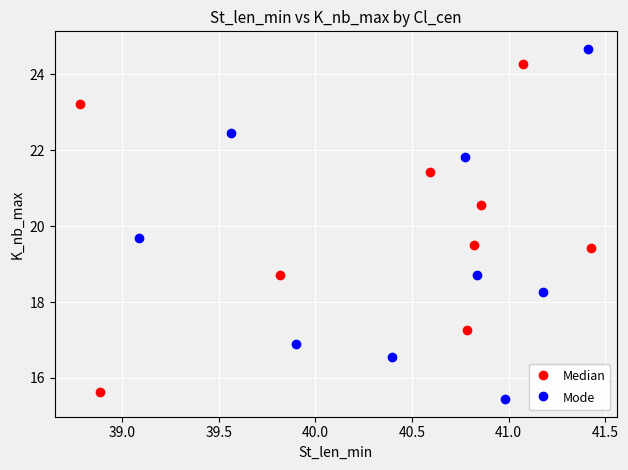

Which series has the largest Y range (max minus min)?

Mode